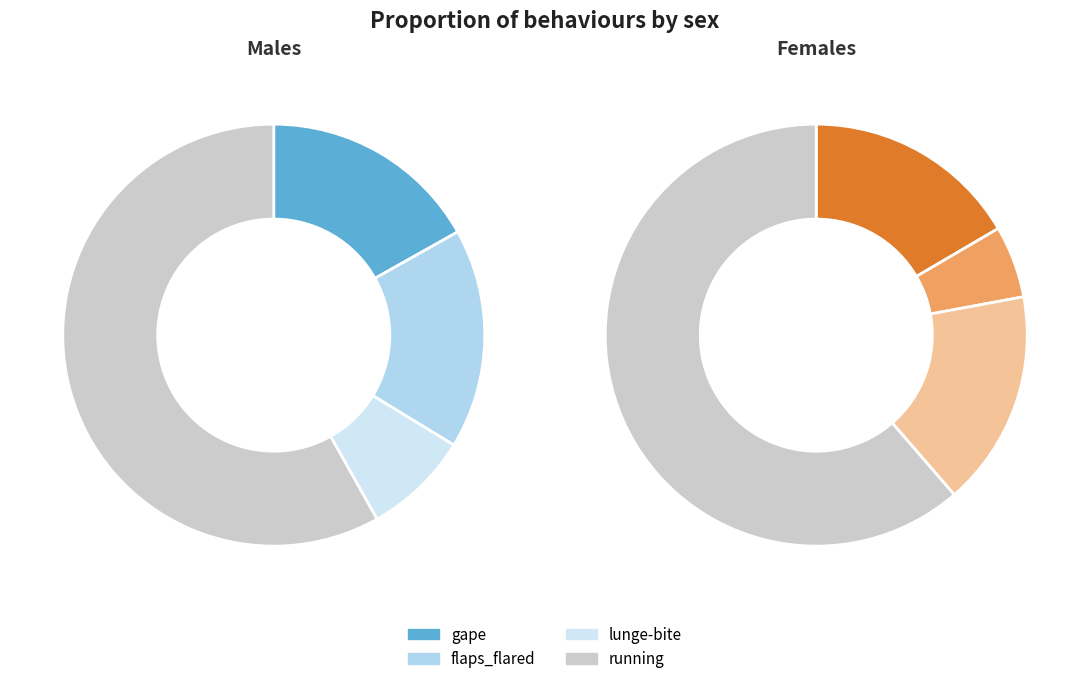

To the nearest percent, what is the difference between the largest and smallest slice percentages?

56%